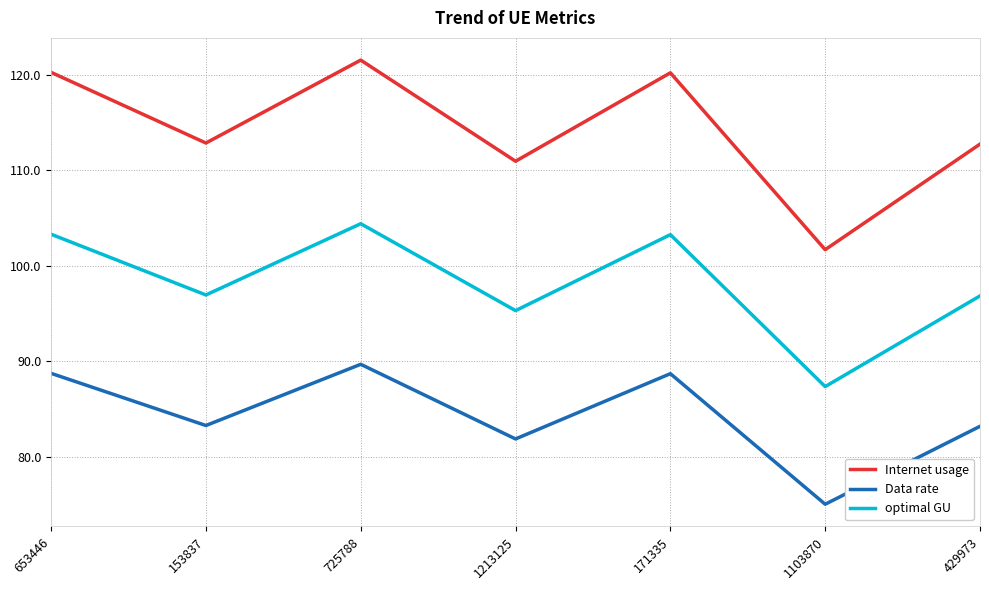

What is the sum of the optimal GU values at 725788 and 1103870?

191.8